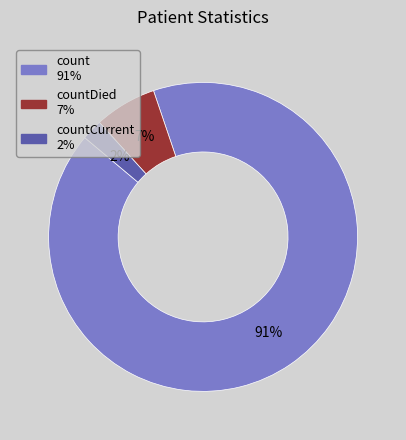

Is there a majority slice in this chart?

Yes